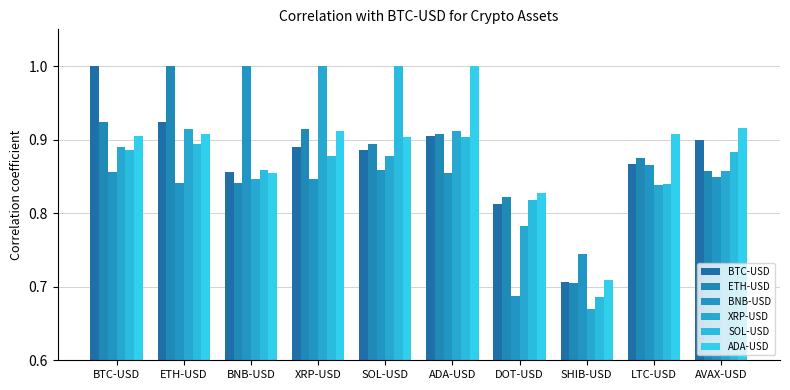

What is the label of the 3rd bar from the right?

SHIB-USD